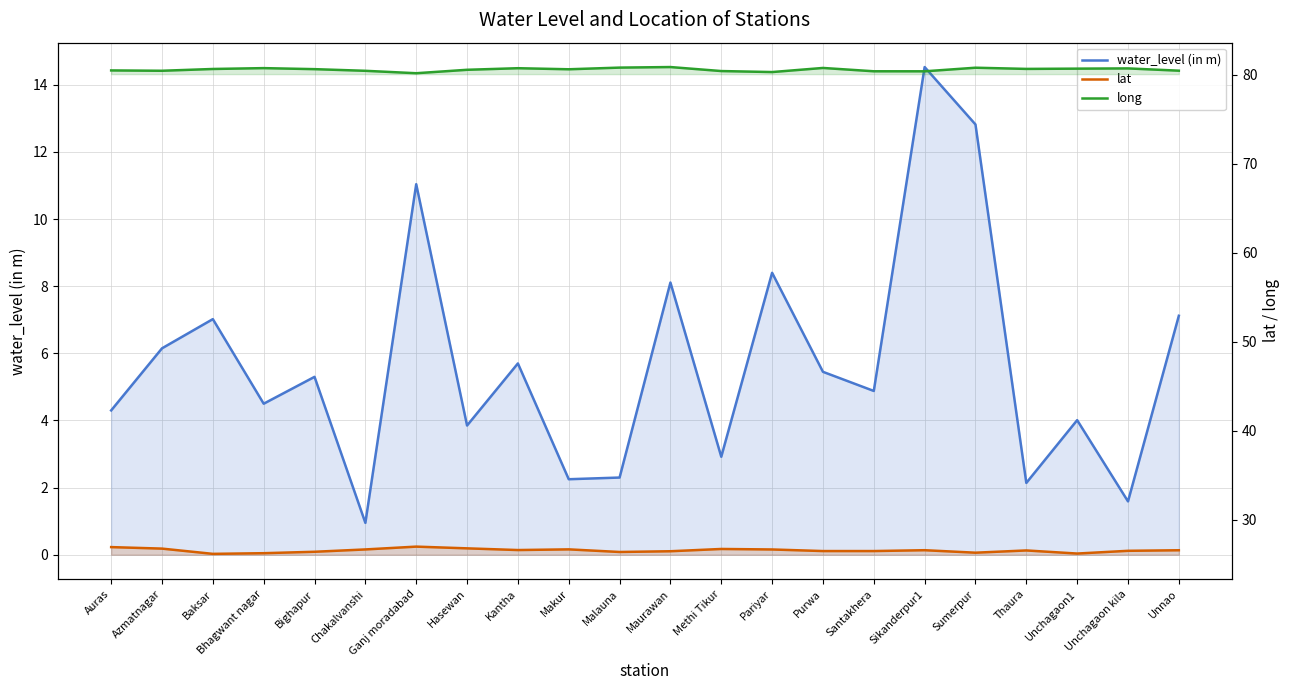

How many categories are shown in the chart?

22